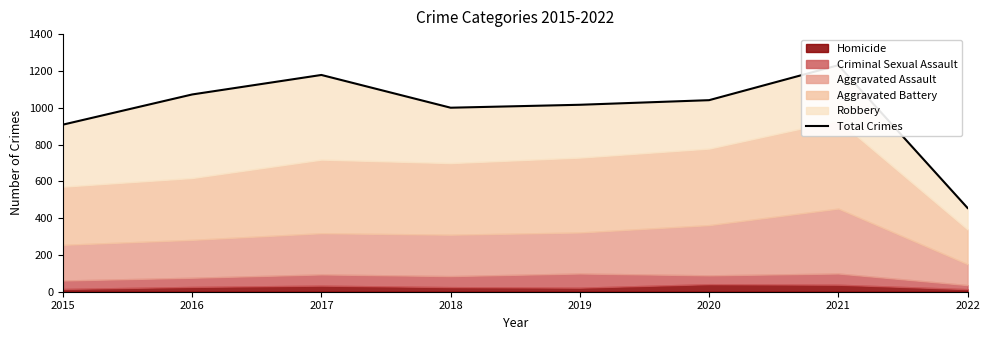

Where is the first local maximum?

2017